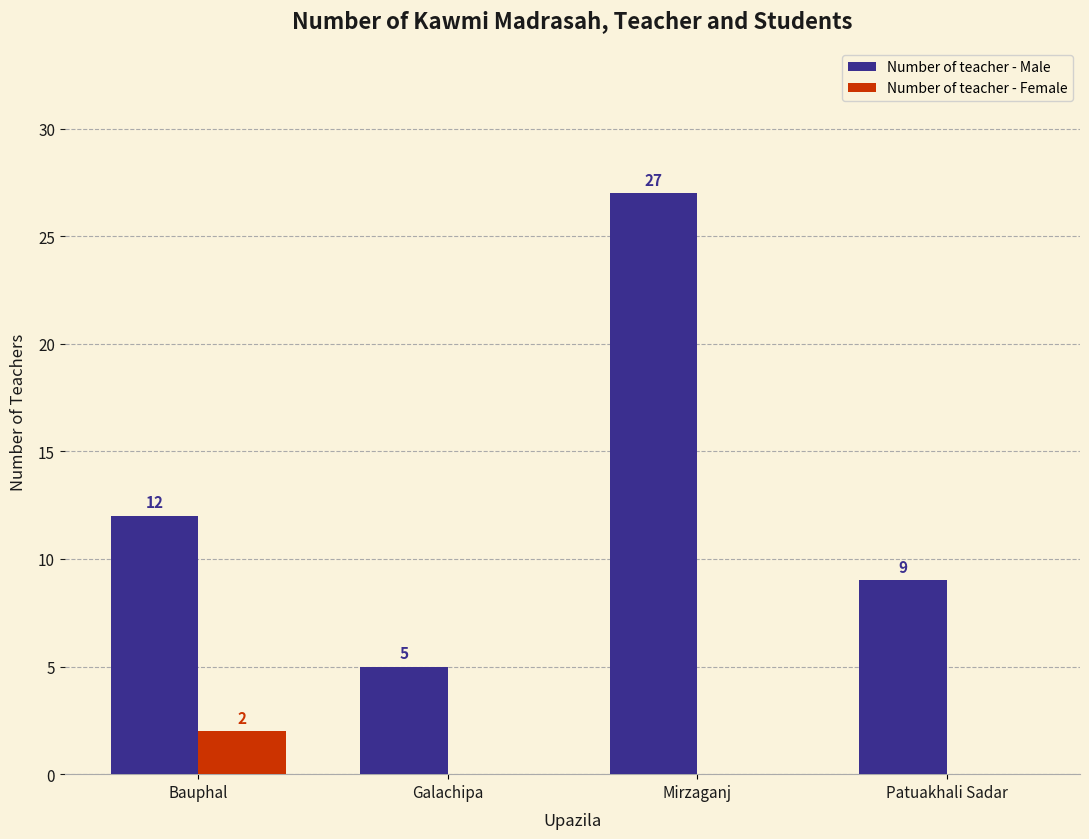

Reading left to right, what are all the values shown in this chart?

Number of teacher - Male: 12	5	27	9
Number of teacher - Female: 2	0	0	0